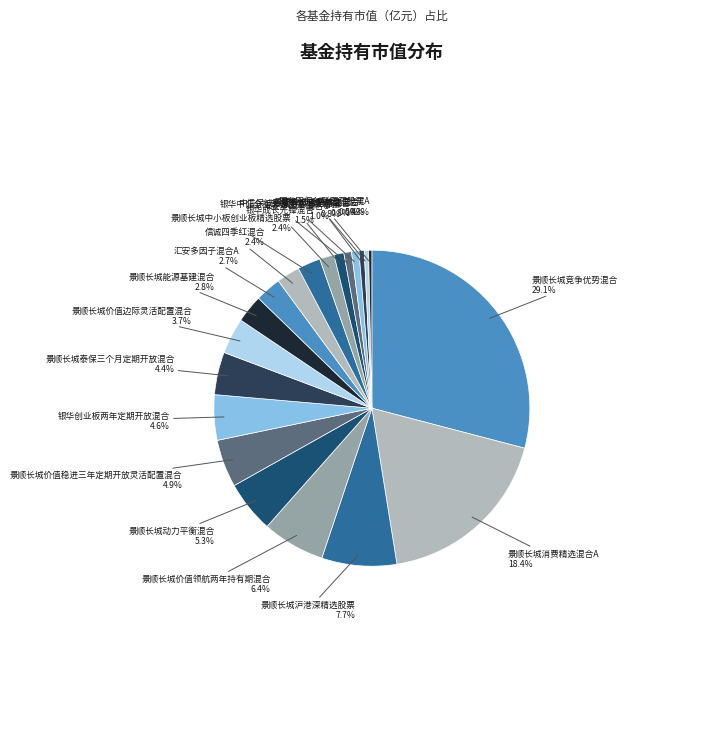

How many segments does this pie chart have?

20